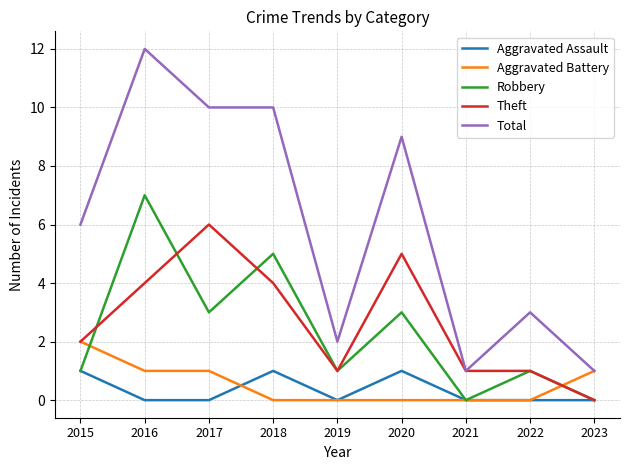

At 2018, list the series in order from smallest to largest.

Aggravated Battery, Aggravated Assault, Theft, Robbery, Total